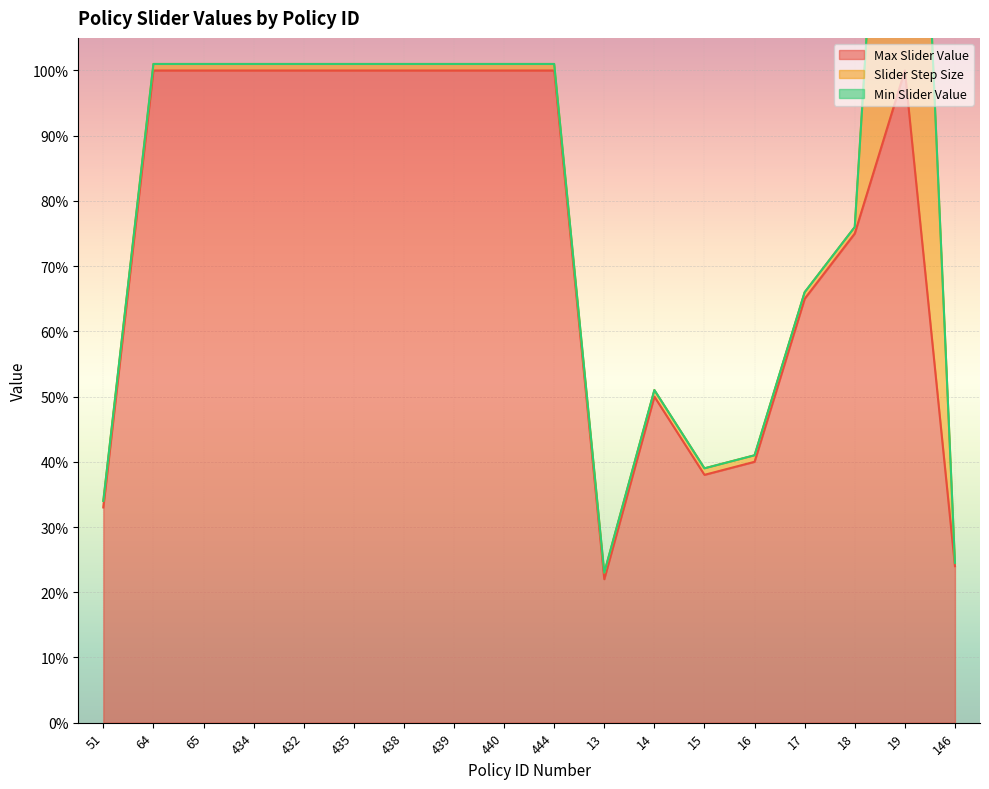

Is the value of Max Slider Value at 434 greater than the value of Slider Step Size at 432?

Yes